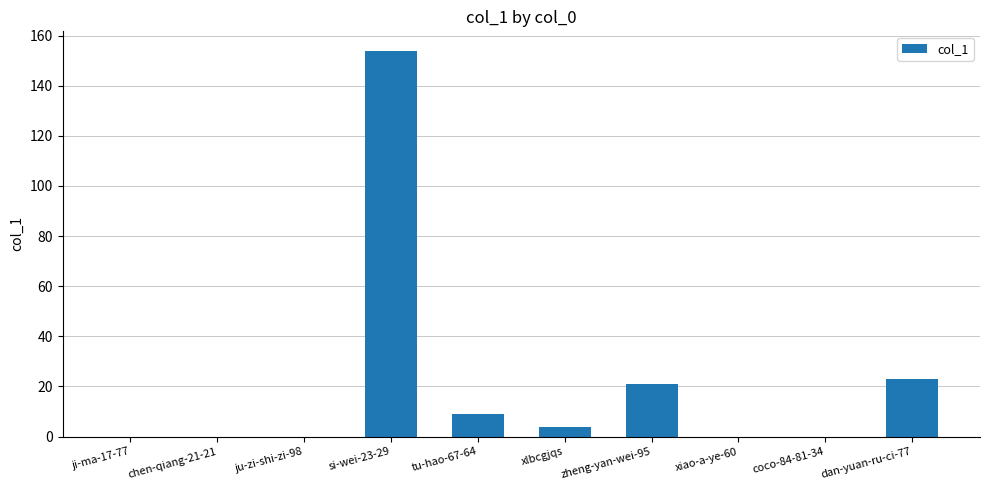

What is the change in value from tu-hao-67-64 to coco-84-81-34?

-9